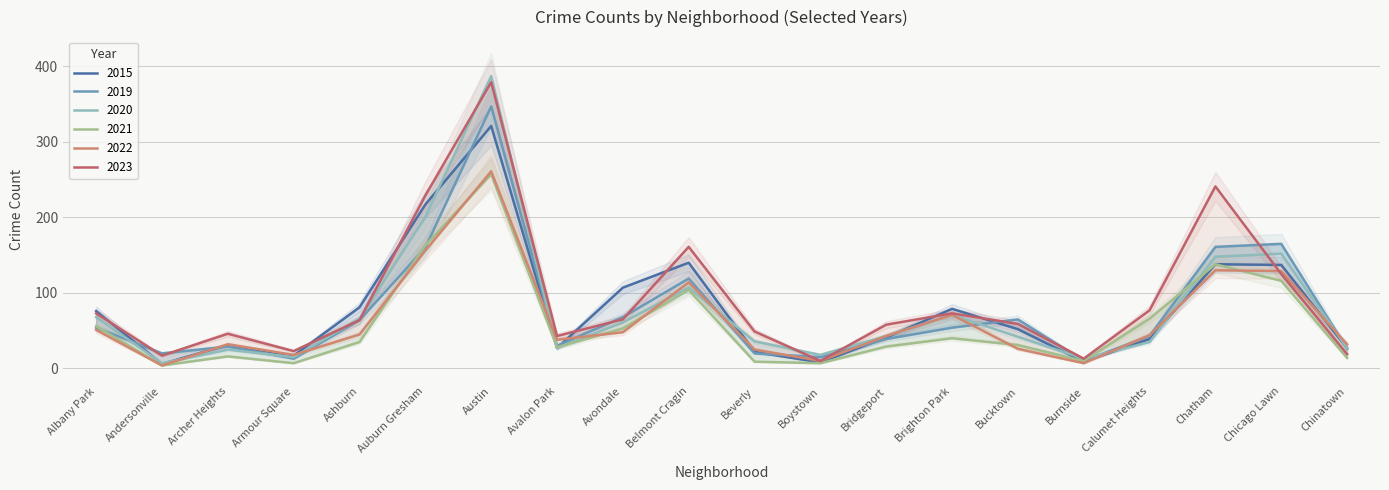

Which series has the largest range (max minus min)?

2020